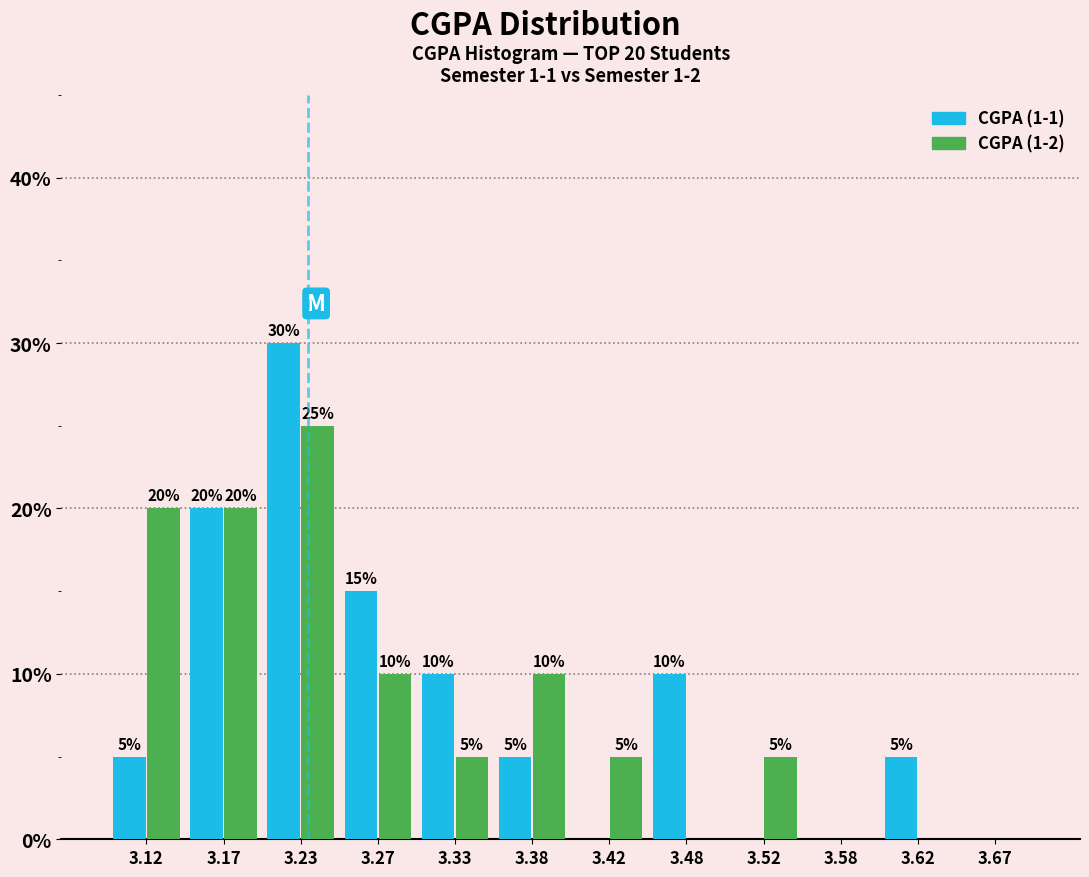

In the CGPA (1-2) series, which range on the x-axis has the tallest bar?

3.20 to 3.25